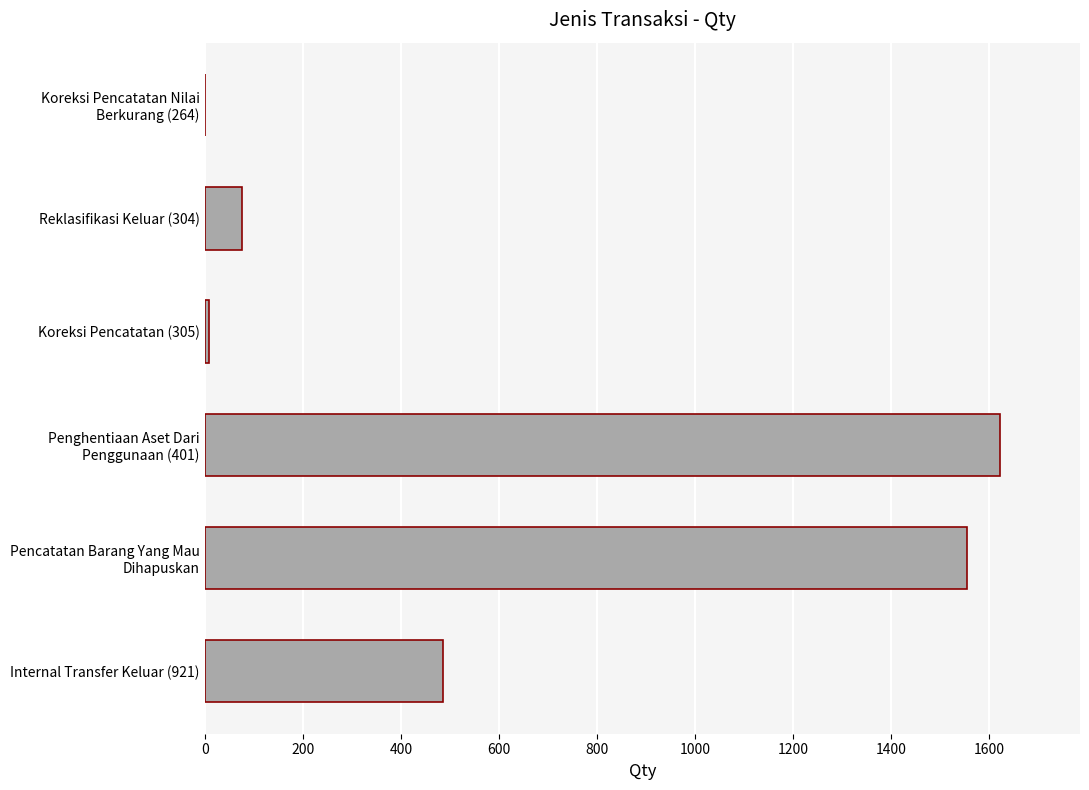

The chart shows a value of 487 at Internal Transfer Keluar (921). True or false?

True